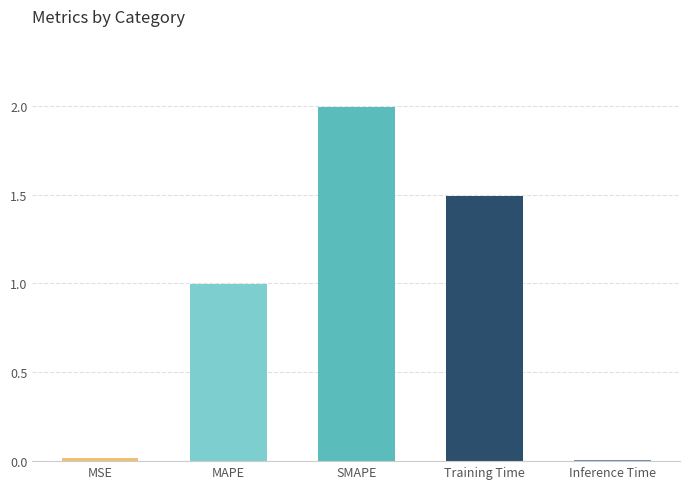

Reading right to left, list all the values displayed in this chart.

Inference Time=0.0	Training Time=1.5	SMAPE=2.0	MAPE=1.0	MSE=0.0